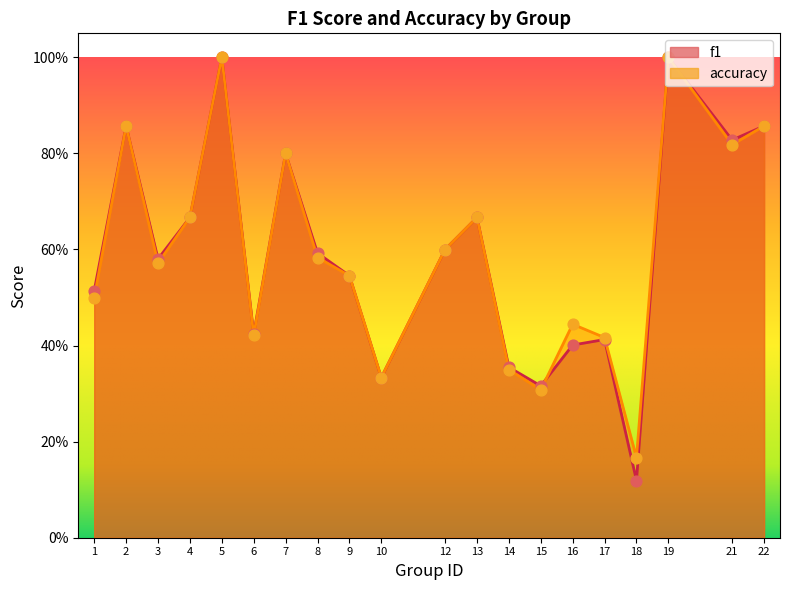

Which series has the largest total across all categories?

accuracy